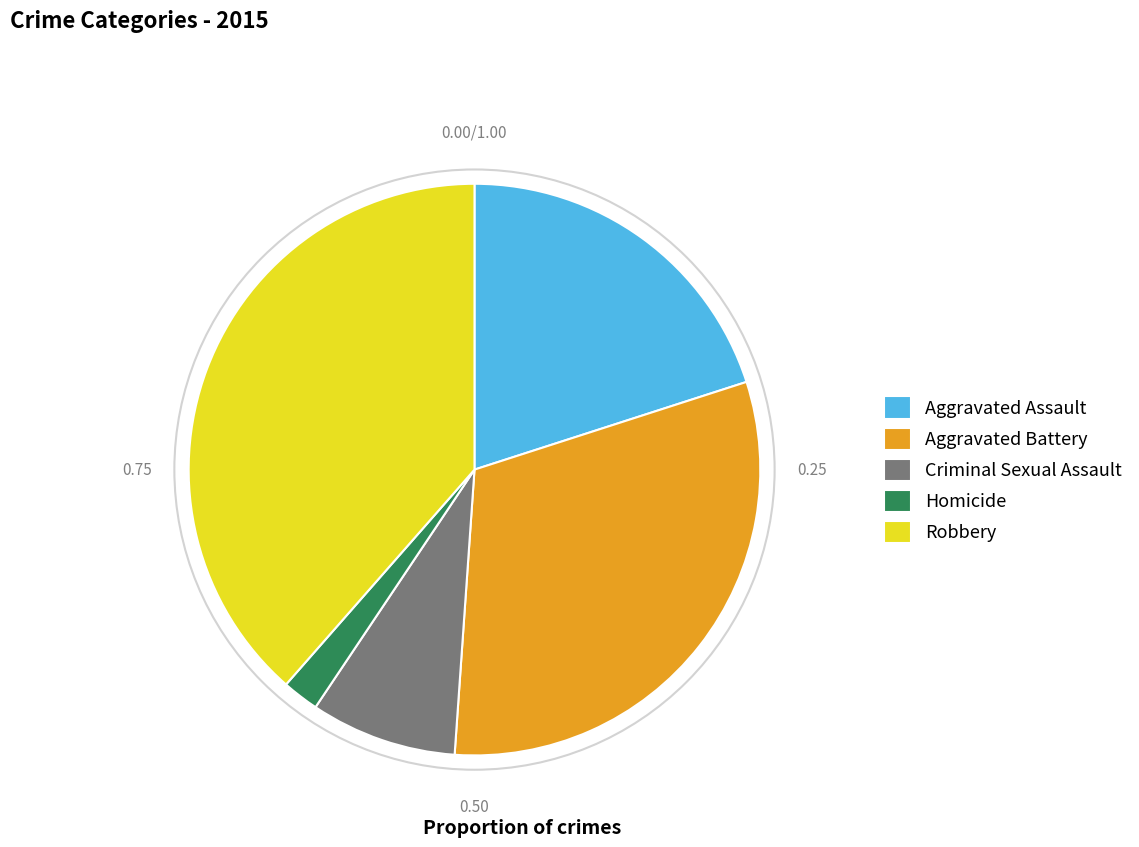

Which category has the biggest portion of the pie?

Robbery